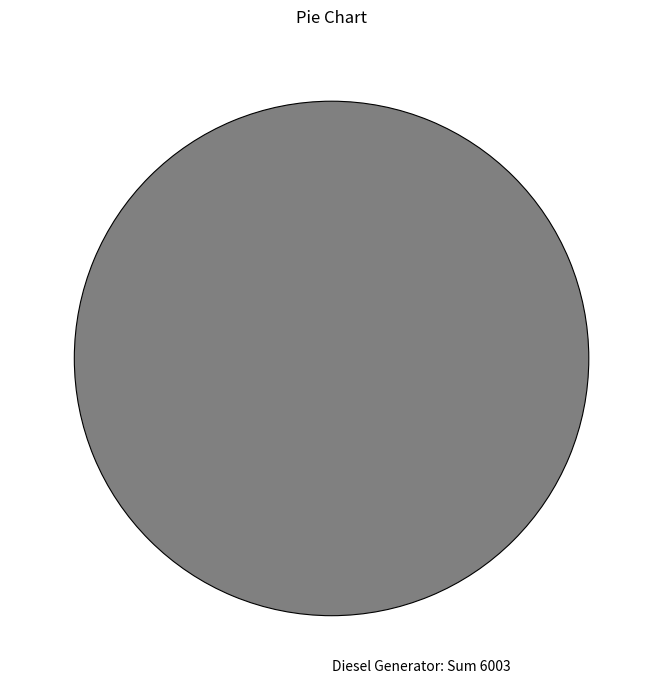

Is there a majority slice in this chart?

Yes